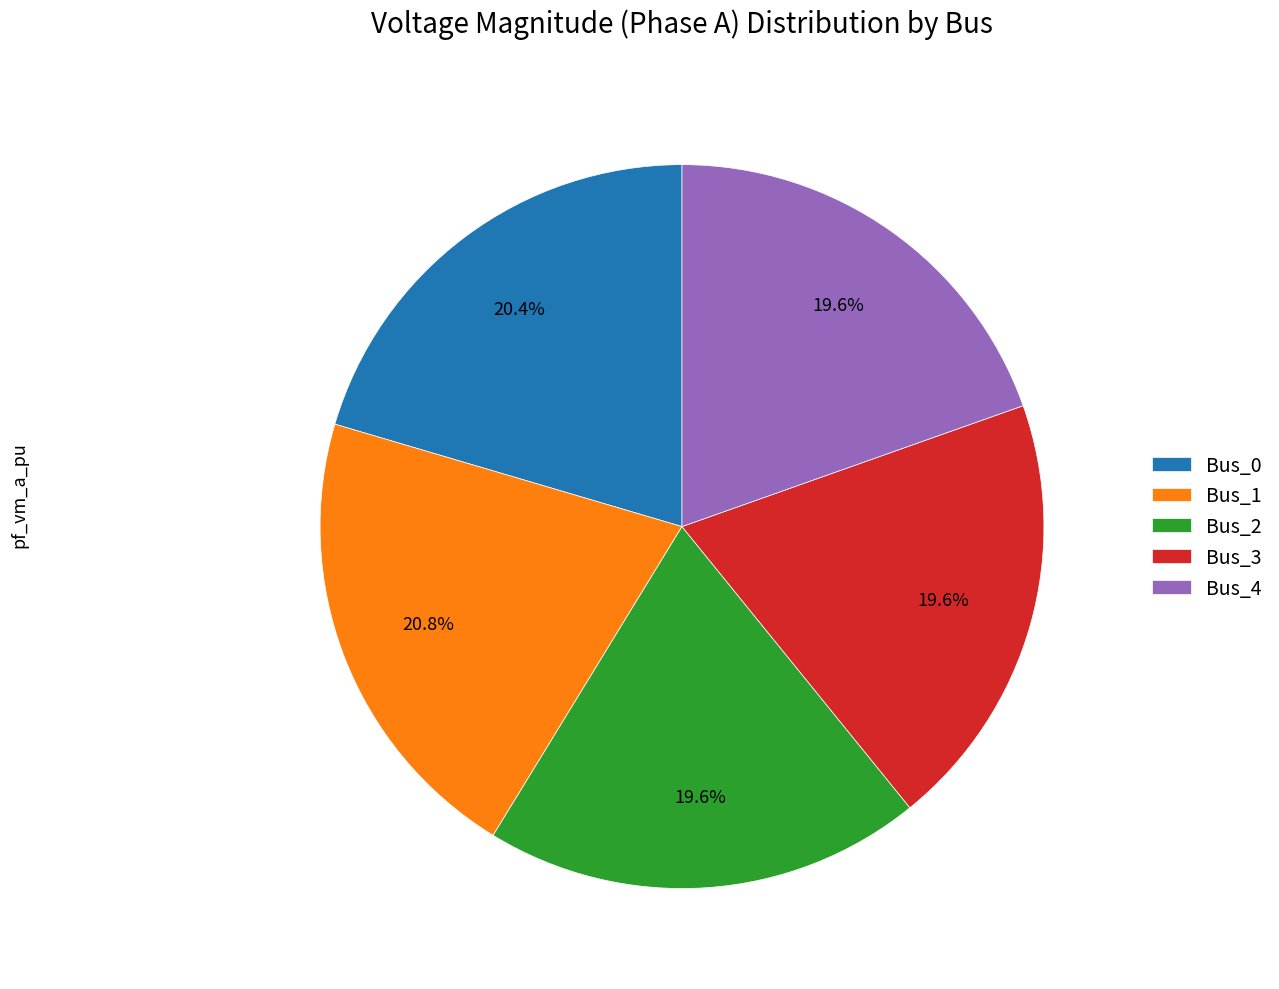

Does Bus_3 account for over 50% of the chart?

No